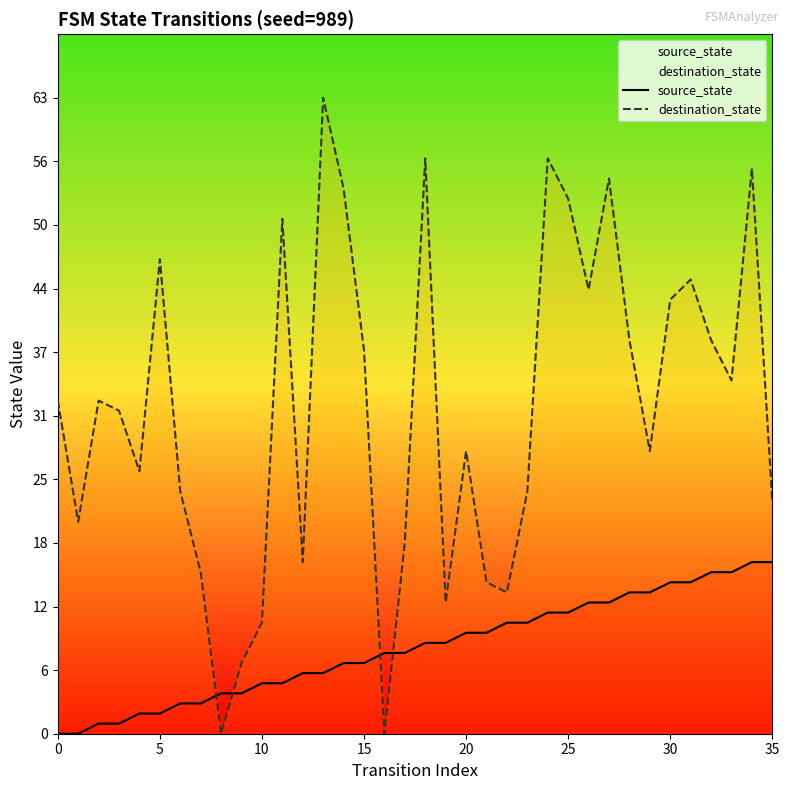

Which series reaches the maximum Y coordinate?

destination_state